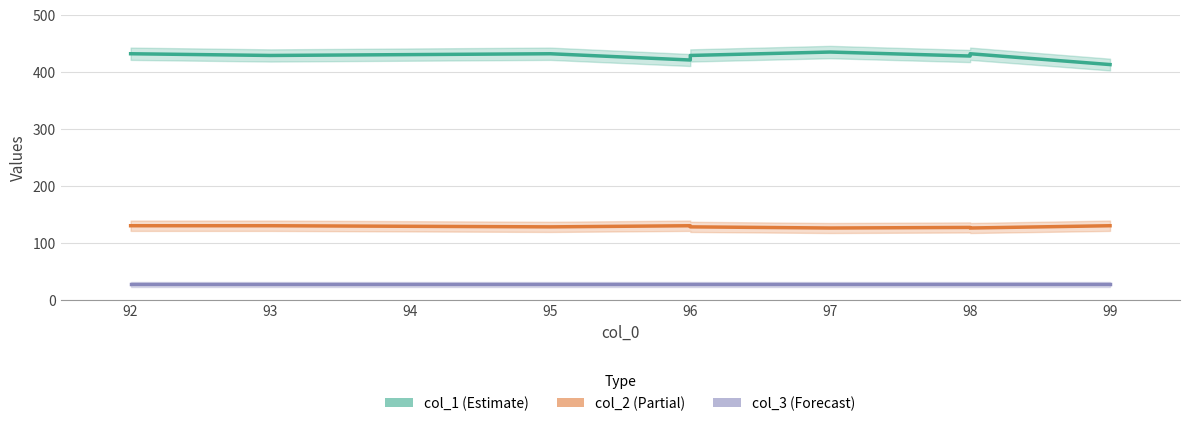

True or false: col_1 and col_2 intersect in this chart.

False